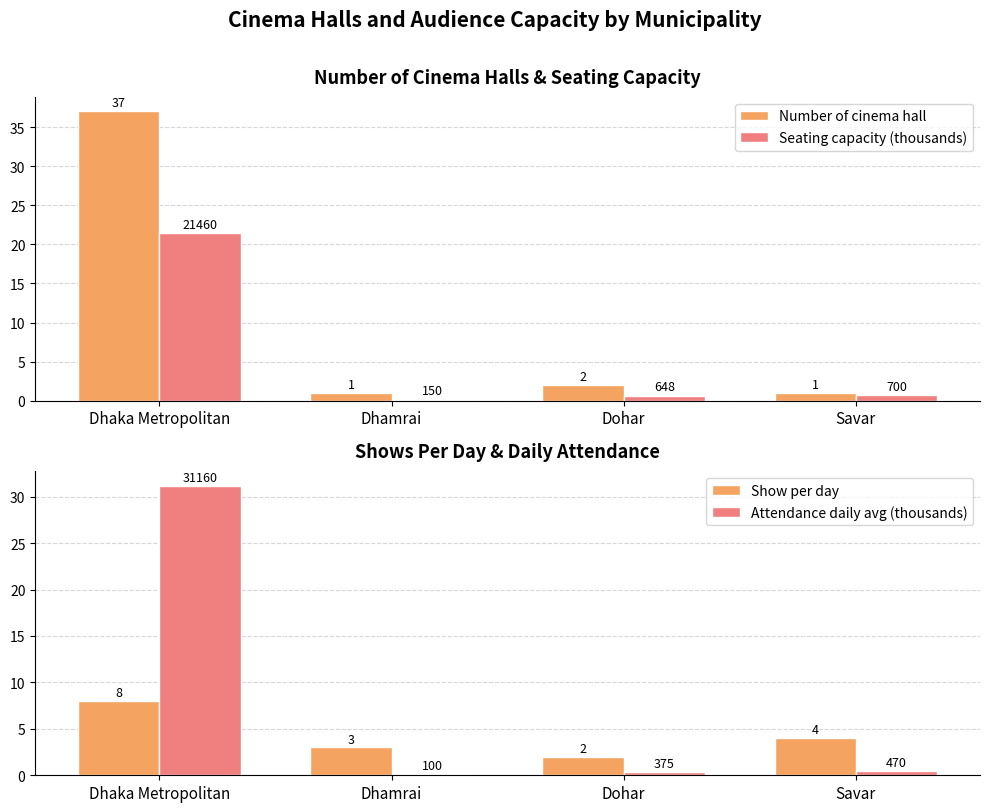

Between Savar and Dohar, which is larger?

Dohar